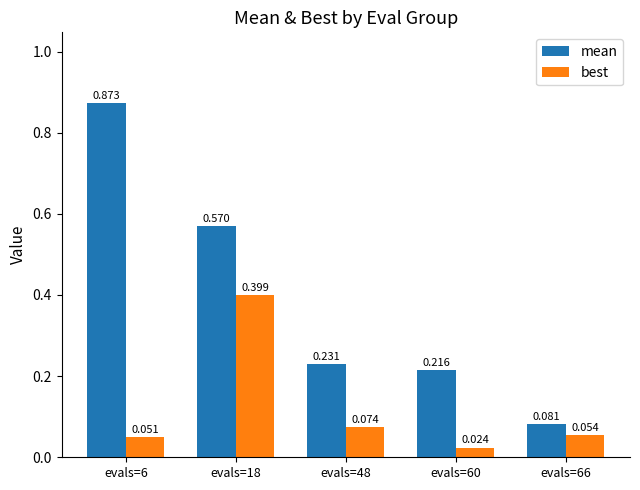

The value of mean at evals=66 is 0.0. True or false?

False